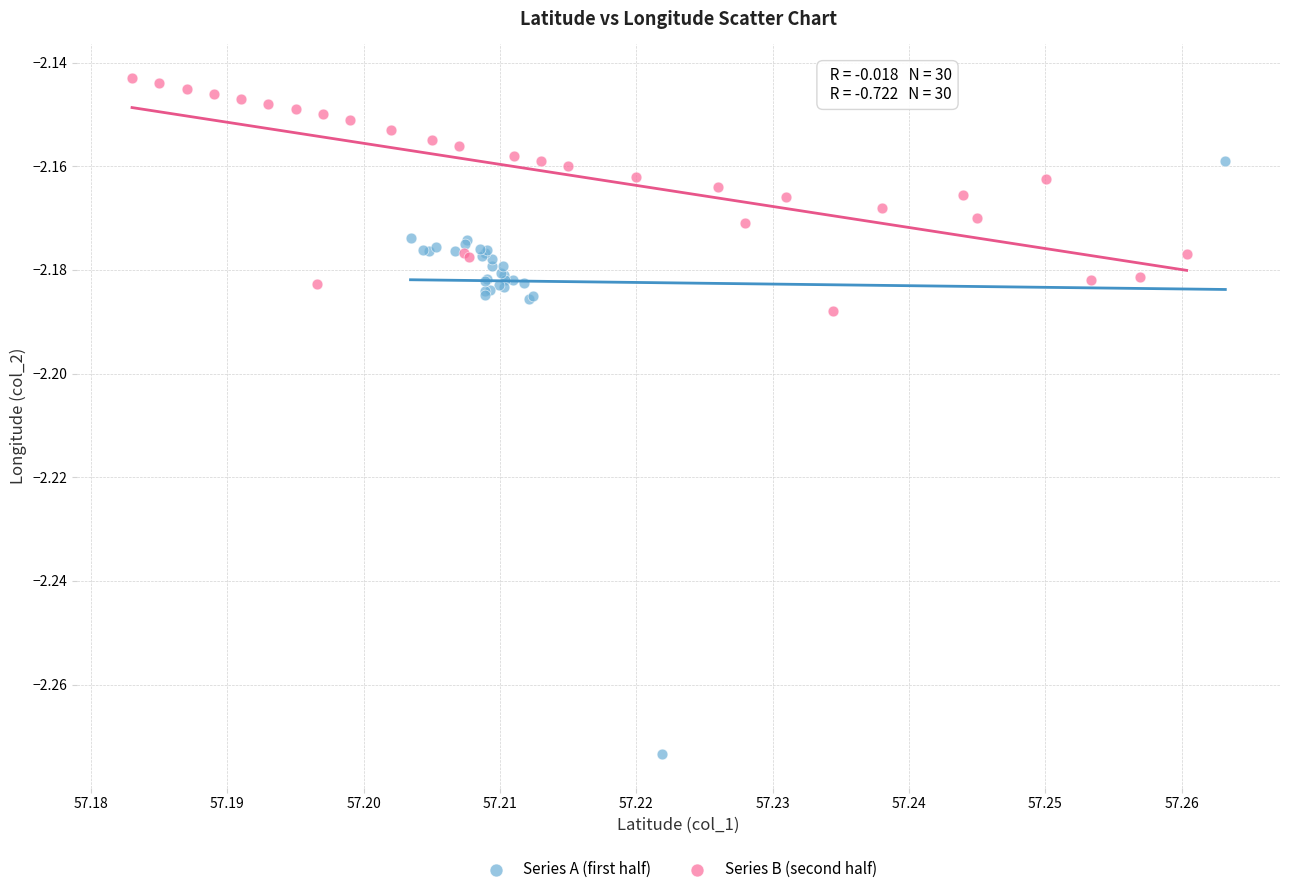

Which series contains the lowest Y value?

Series A (first half)